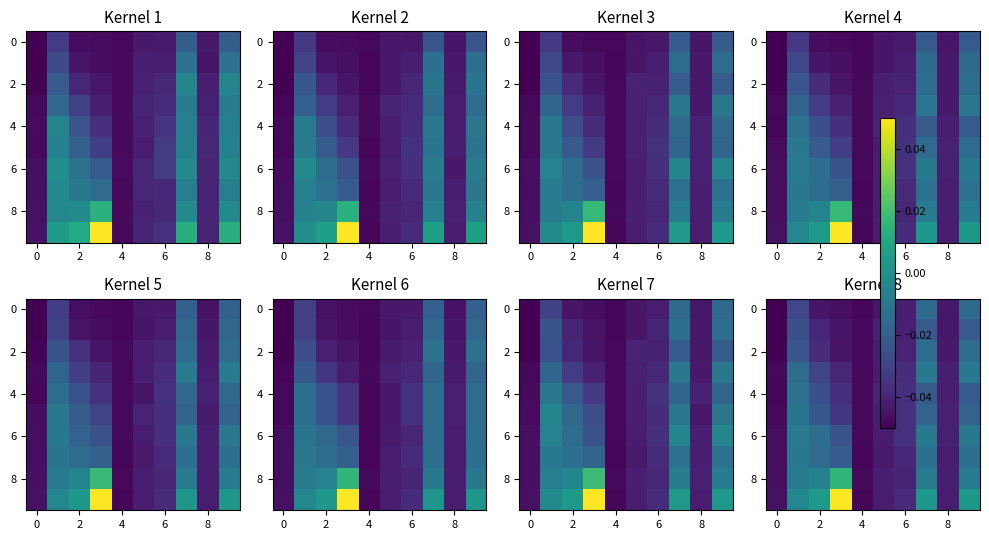

At which category is the sum across all series the highest?

7